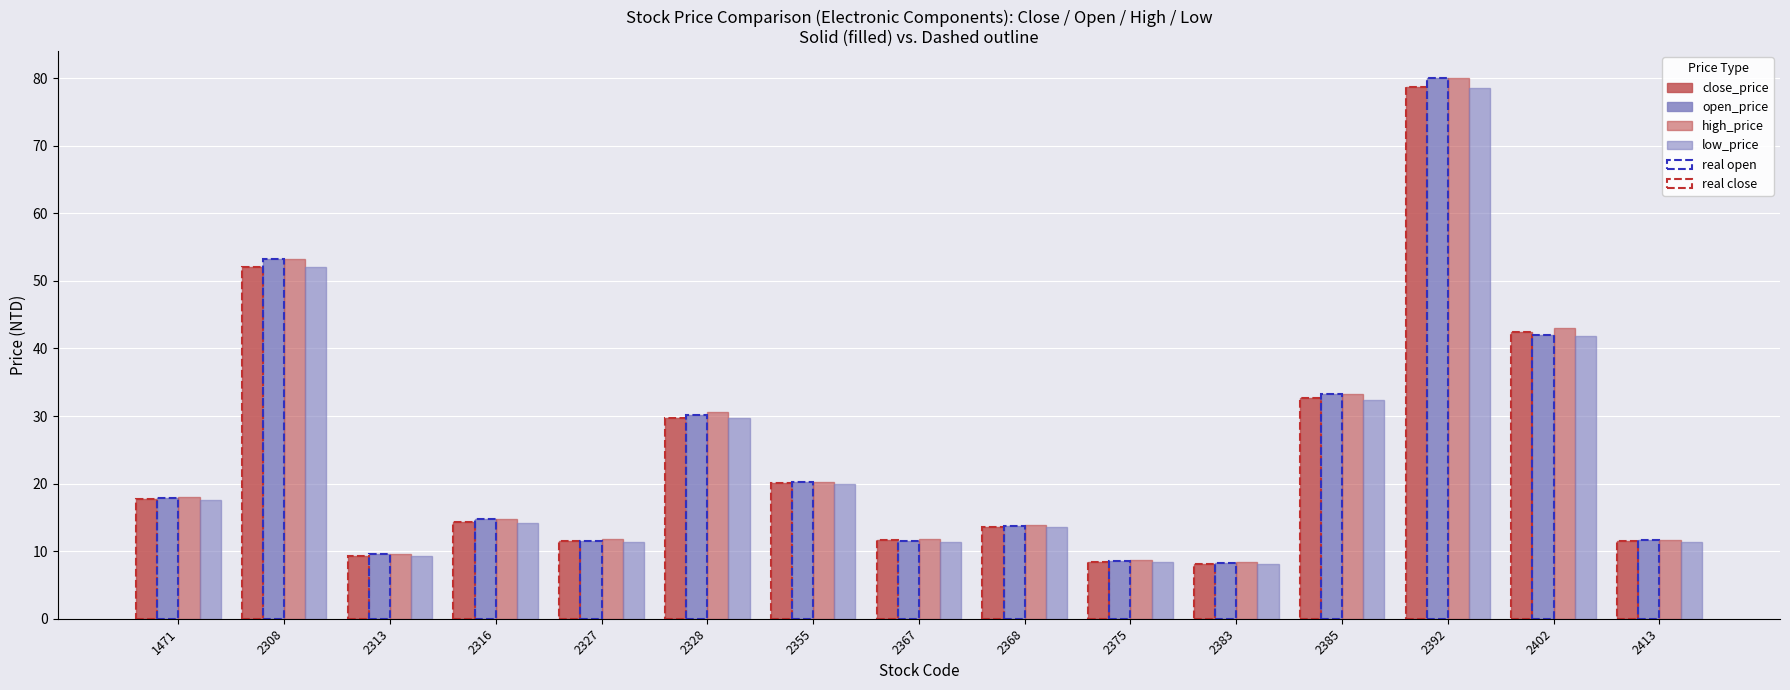

What is the value of the low_price bar at the 8th from the left?

11.4